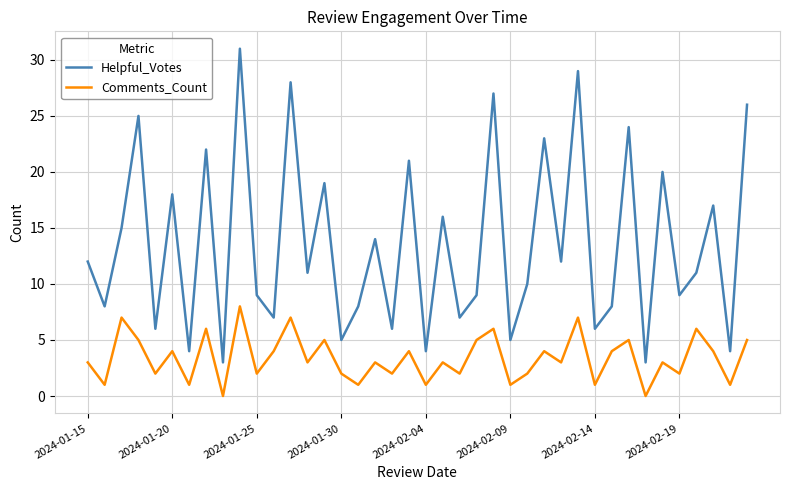

What is the sum of all Comments_Count values?

135